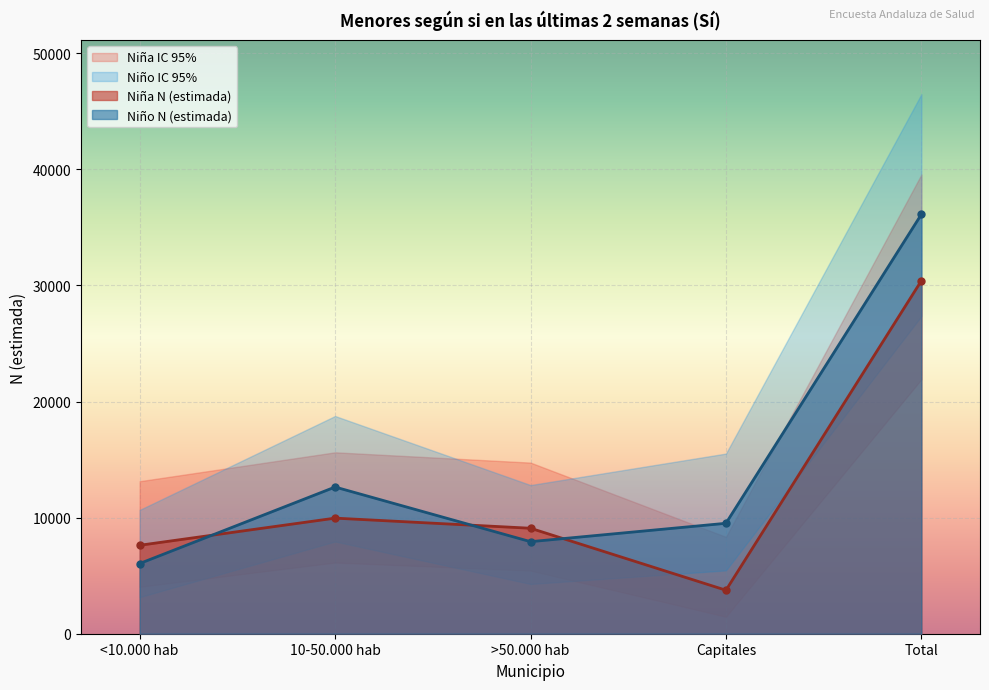

Which has a higher value, Total or Capitales?

Total